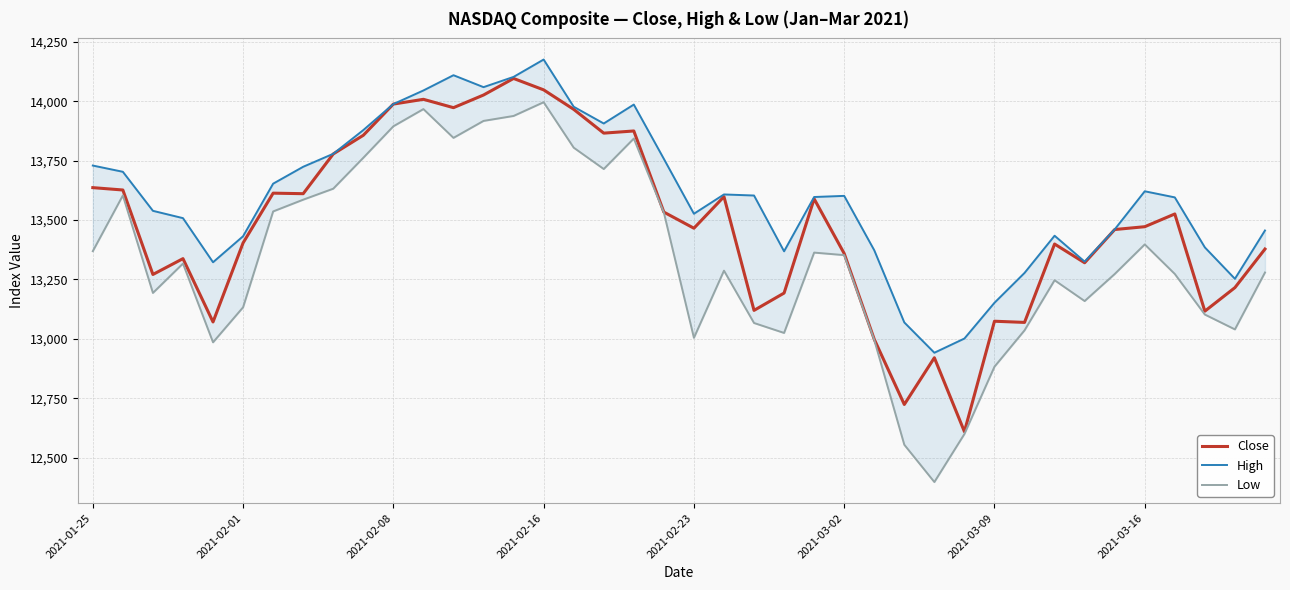

How many values in the Close series exceed 13471?

20